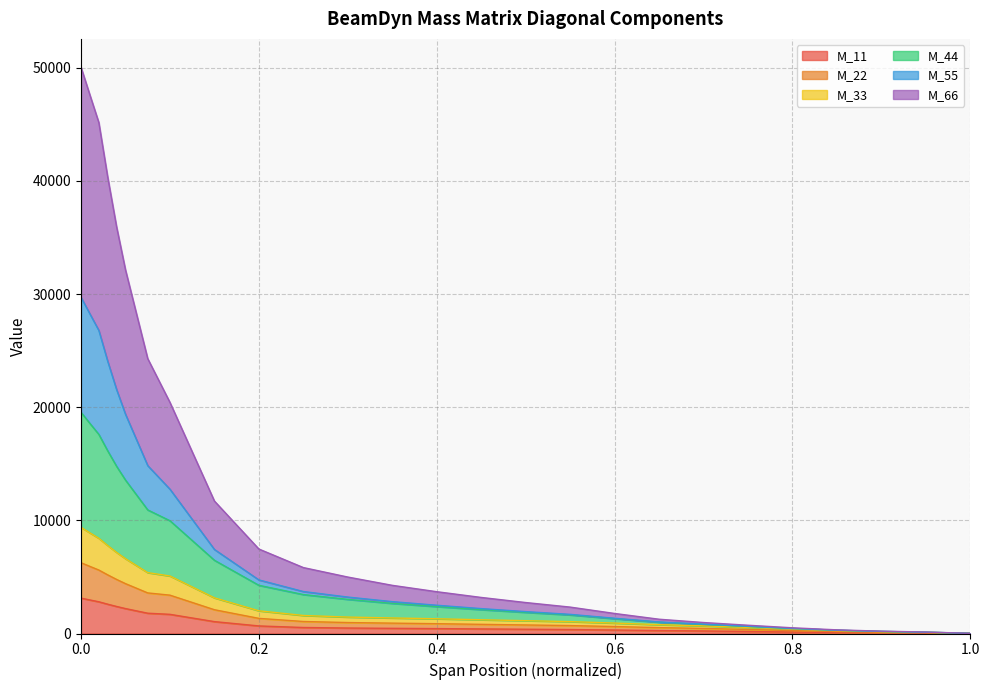

Is it true that M_11 equals 375.4 at 0.65?

False